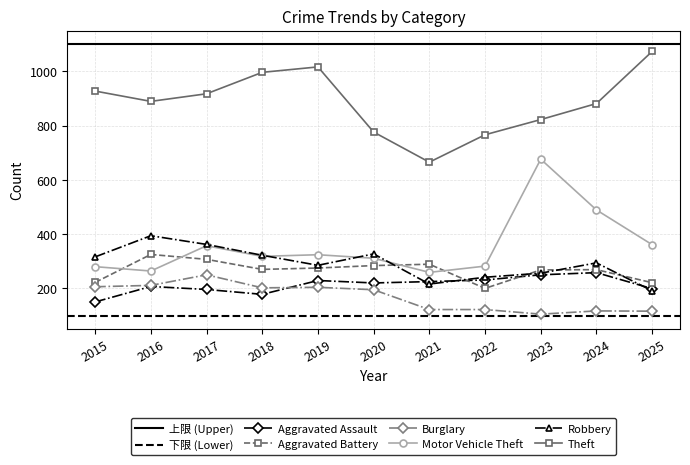

Reading left to right, extract all data points from this chart.

Aggravated Assault: 2015=150	2016=207	2017=196	2018=178	2019=229	2020=220	2021=225	2022=231	2023=250	2024=258	2025=199
Aggravated Battery: 2015=222	2016=325	2017=307	2018=270	2019=275	2020=284	2021=289	2022=200	2023=268	2024=269	2025=221
Burglary: 2015=206	2016=211	2017=250	2018=202	2019=204	2020=195	2021=122	2022=122	2023=105	2024=117	2025=116
Motor Vehicle Theft: 2015=280	2016=264	2017=357	2018=318	2019=324	2020=311	2021=259	2022=282	2023=676	2024=489	2025=361
Robbery: 2015=316	2016=394	2017=362	2018=322	2019=285	2020=327	2021=216	2022=241	2023=256	2024=294	2025=191
Theft: 2015=927	2016=889	2017=917	2018=996	2019=1016	2020=776	2021=665	2022=766	2023=822	2024=881	2025=1073